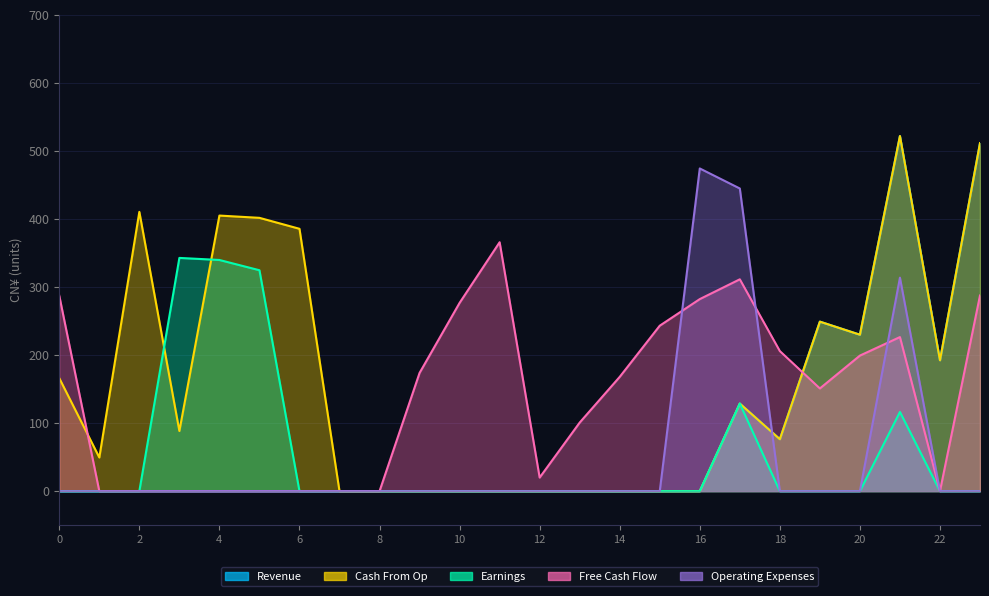

How many values in Earnings are above zero?

5